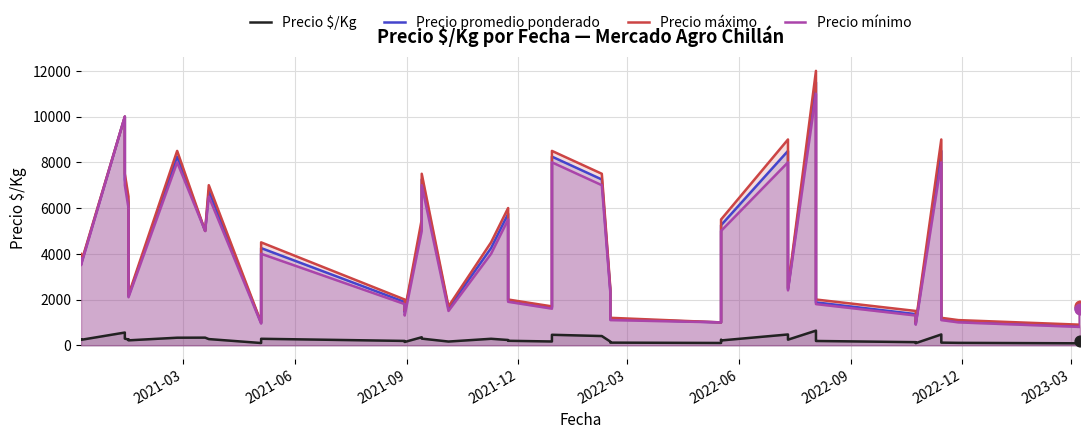

Is the value of Precio máximo at 17 greater than the value of Precio mínimo at 2022-12?

No